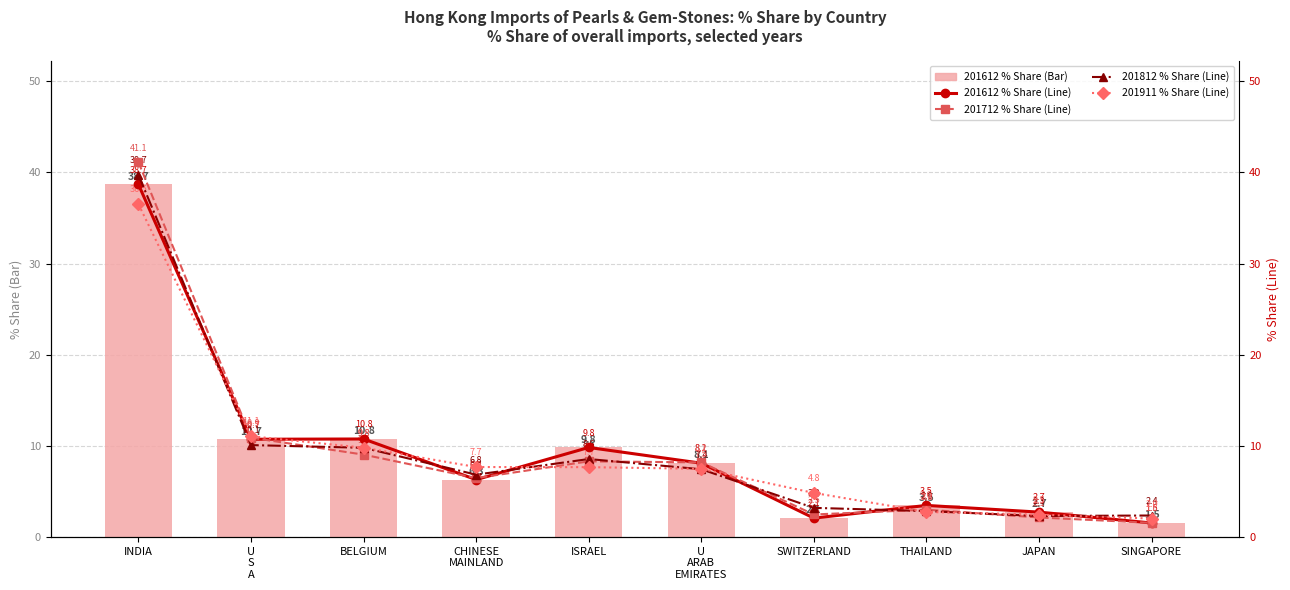

At which label does 201911 % Share (Line) reach its peak?

INDIA